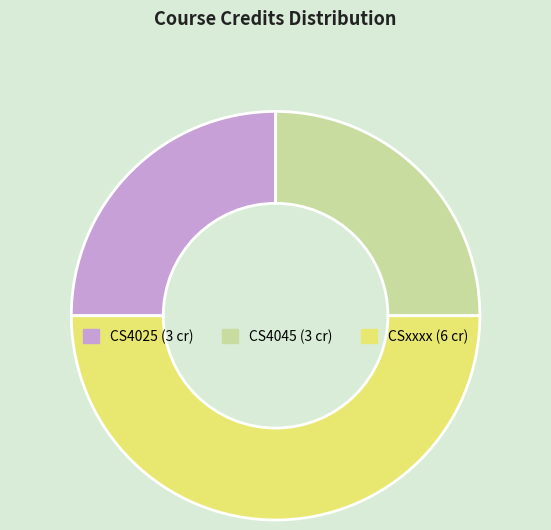

Does CS4045 represent more than half of the total?

No